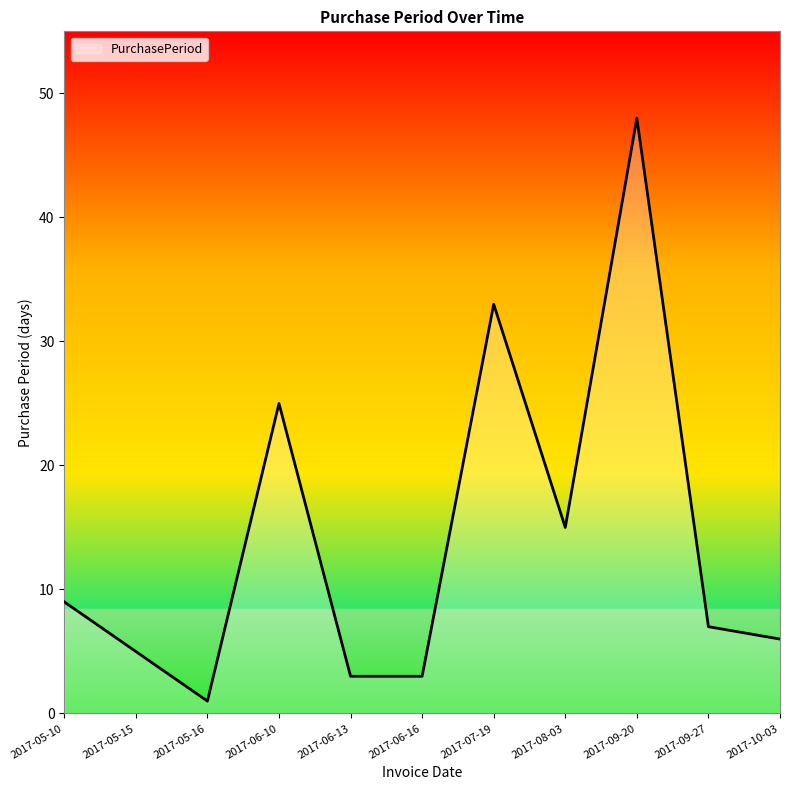

What is the difference between the values at 2017-06-16 and 2017-10-03?

3